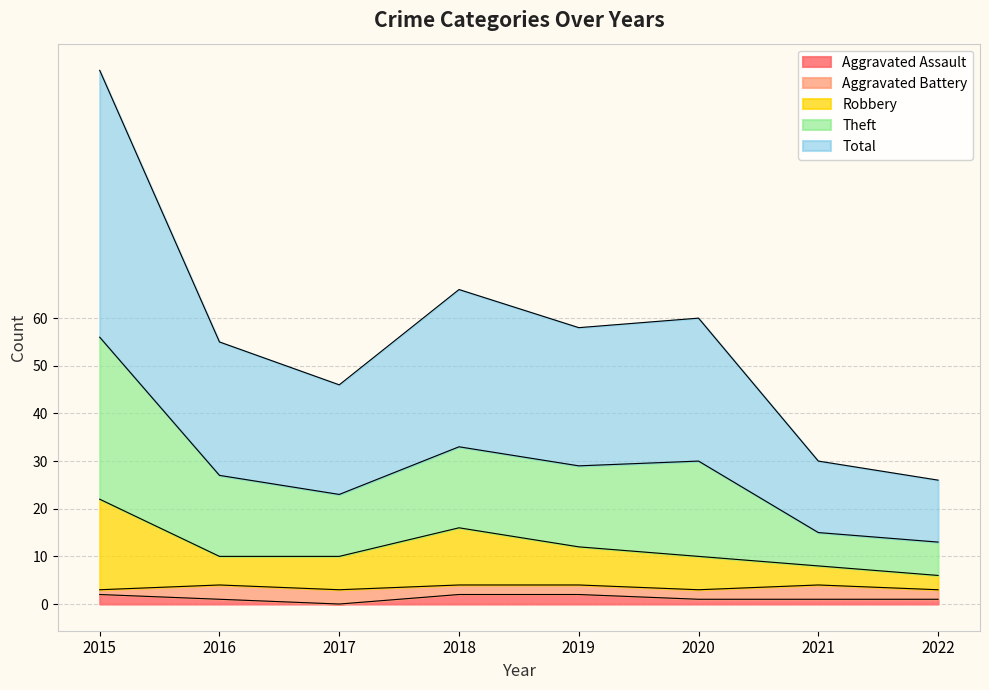

How many lines are shown in the chart?

5